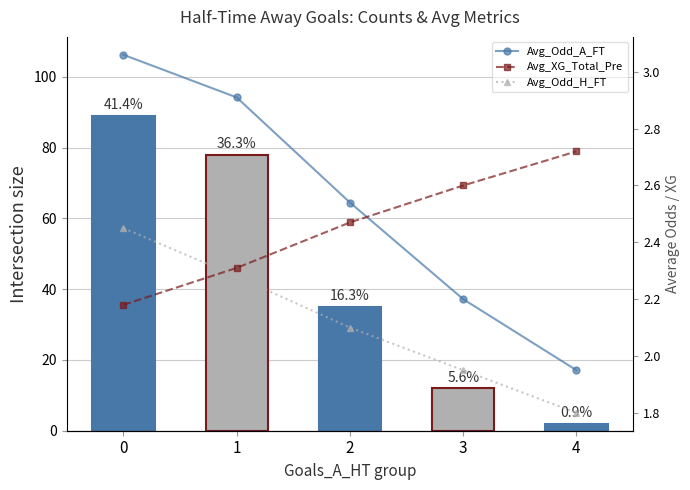

Is the value of Goals_A_HT count at 0 greater than the value of Avg_XG_Total_Pre at 3?

Yes